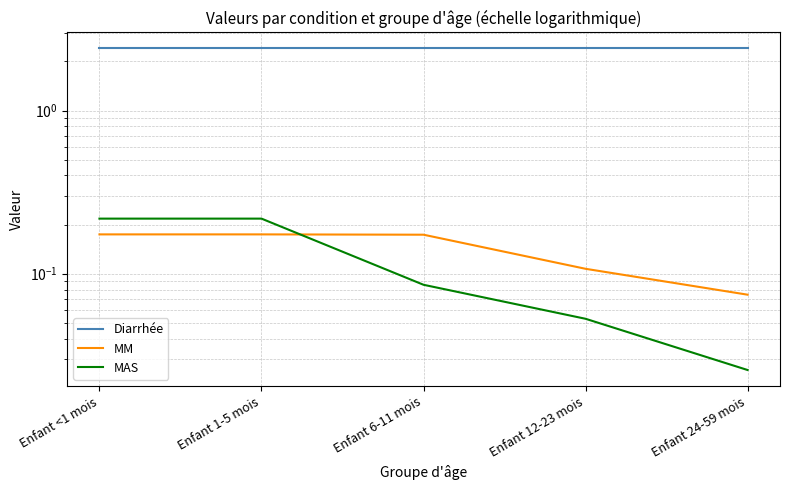

What is the difference between the highest and lowest values at Enfant 1-5 mois?

2.2